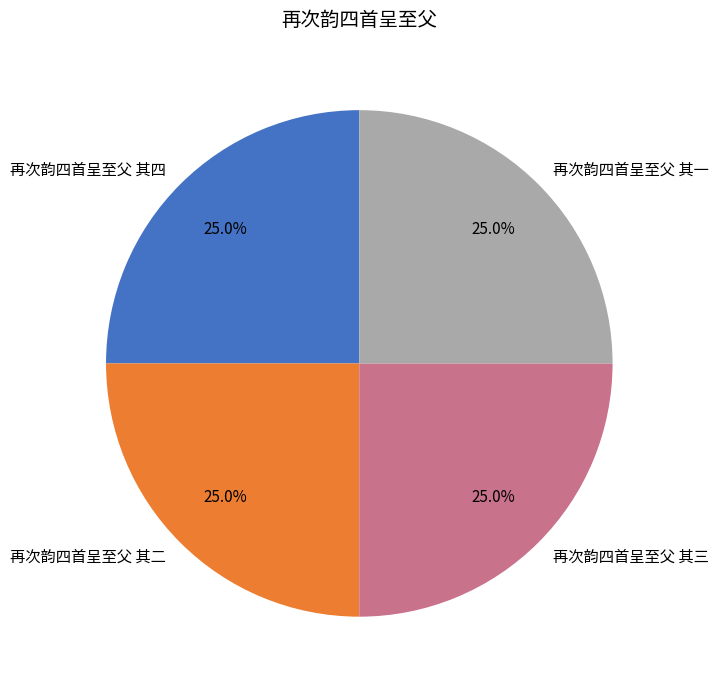

What percentage is the 再次韵四首呈至父 其二 slice, to the nearest percent?

25%